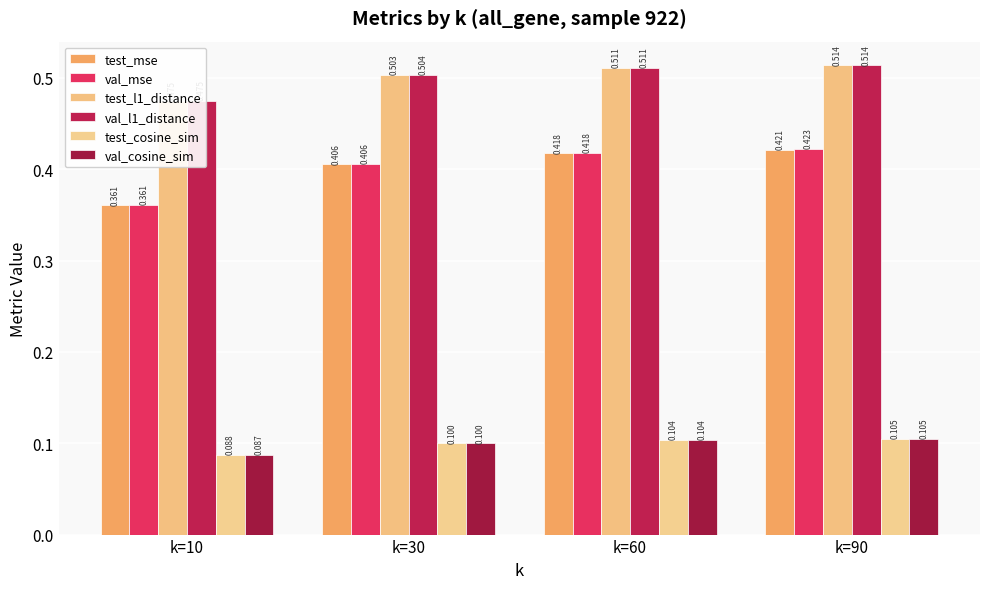

How many bars are there in total?

24